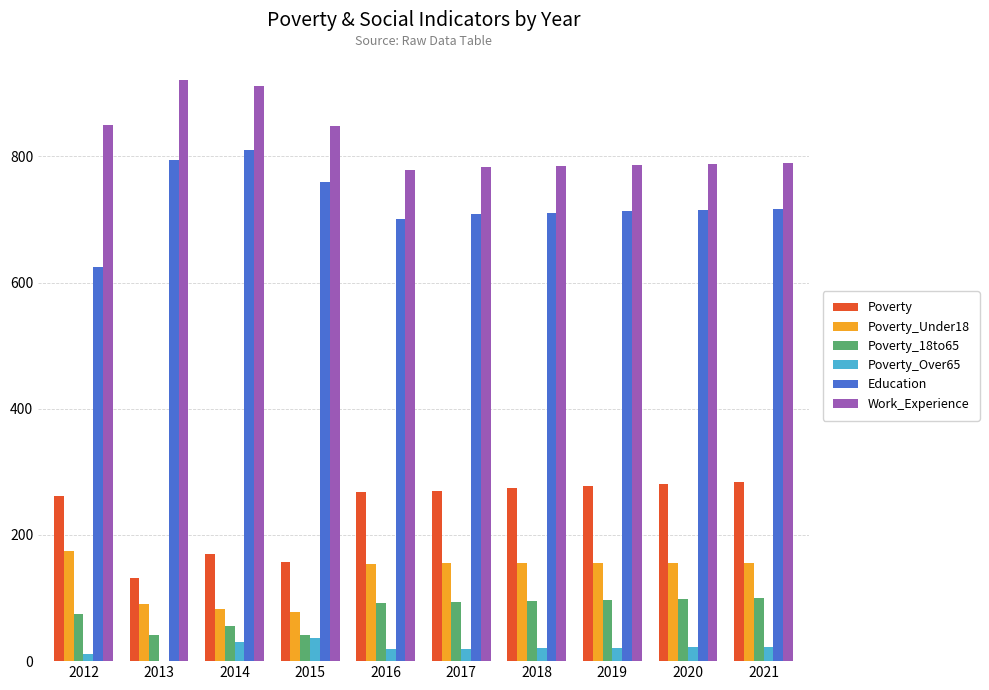

What is the total value across all series at 2020?

2060